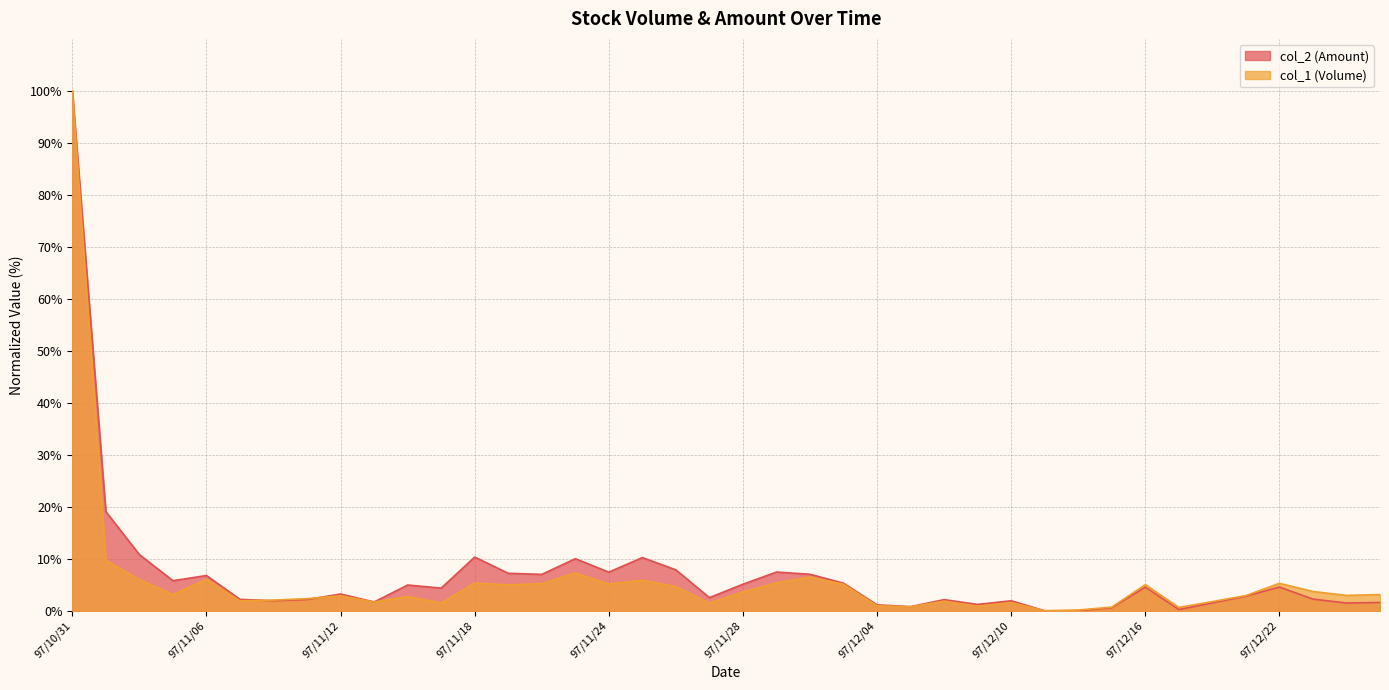

What is the difference between the maximum and second lowest values in the col_2 (Amount) series?

100.0